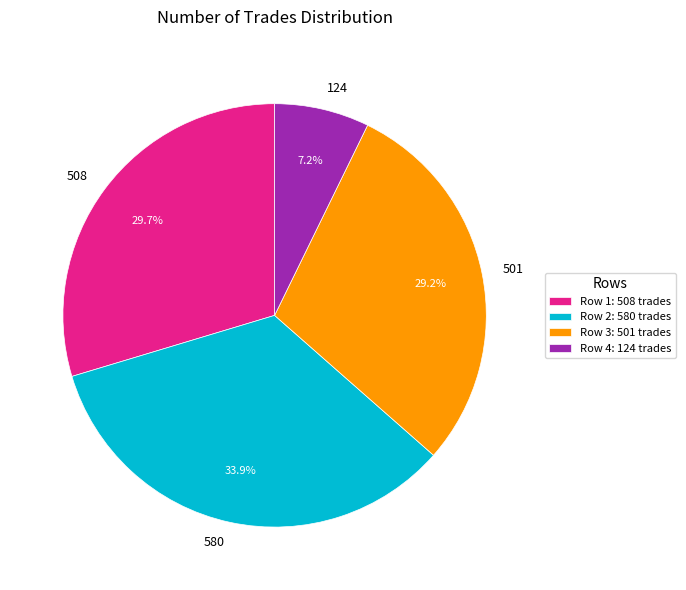

How many slices are in this pie chart?

4